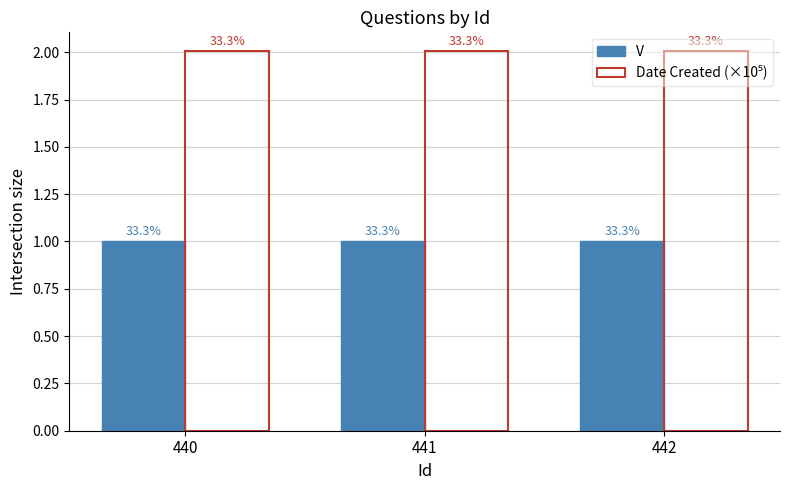

Does the chart contain stacked bars?

No